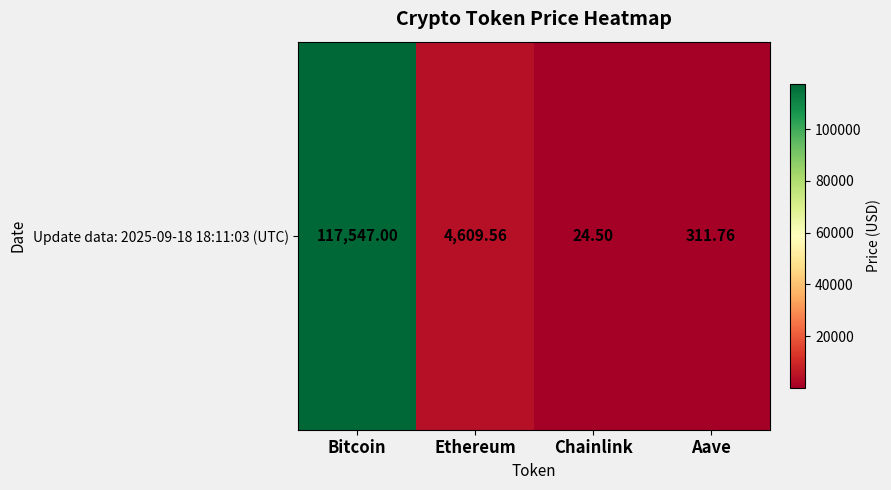

List the labels in order of value, largest first.

Bitcoin, Ethereum, Aave, Chainlink